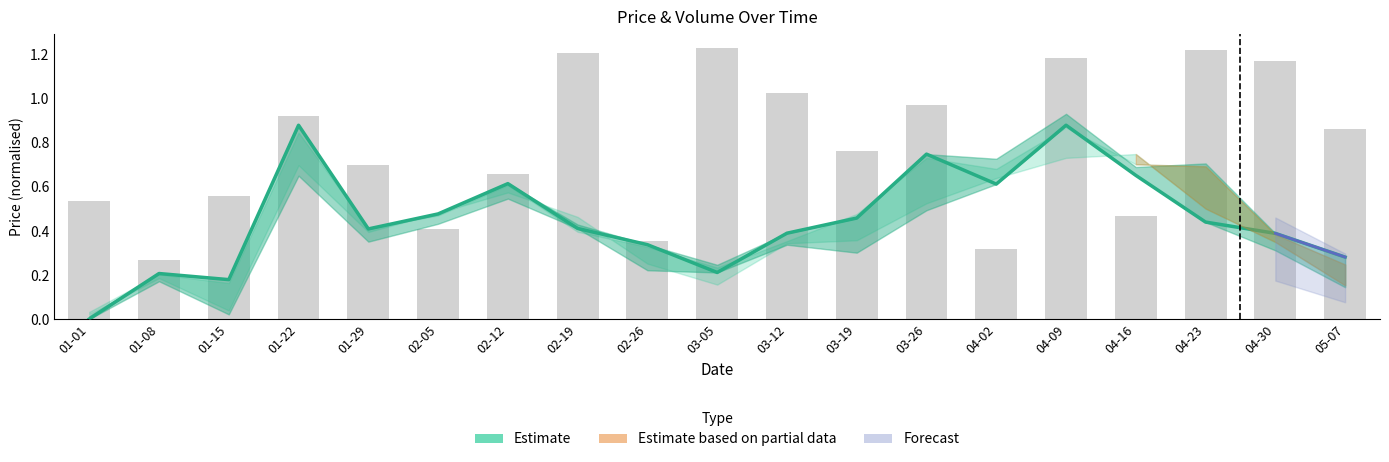

How many groups of bars are there?

19